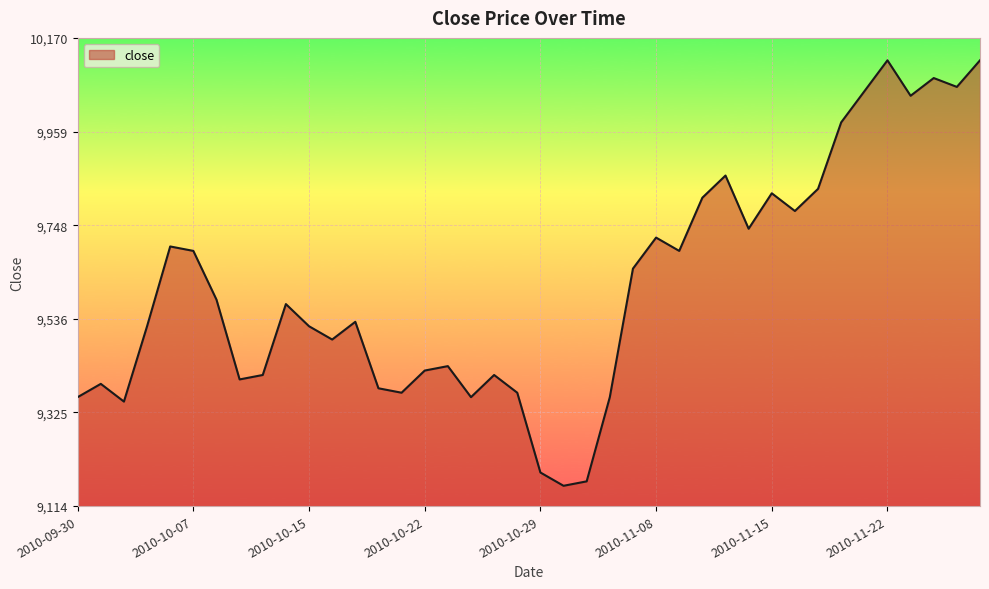

What is the greatest value displayed?

10120